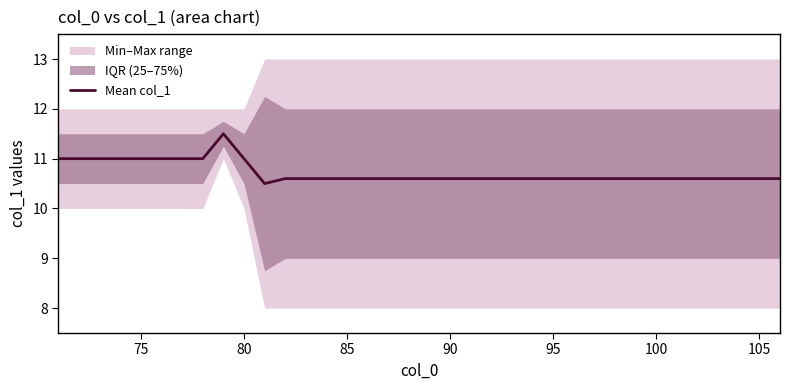

Is it true that Mean col_1 equals 10.6 at 95?

True